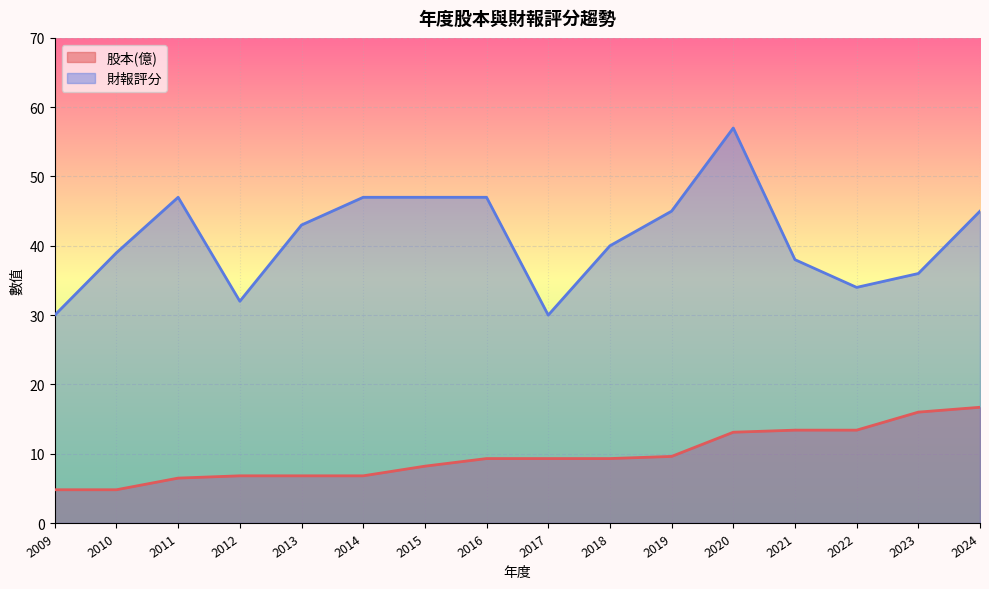

What are all the series names shown in the legend?

股本(億), 財報評分